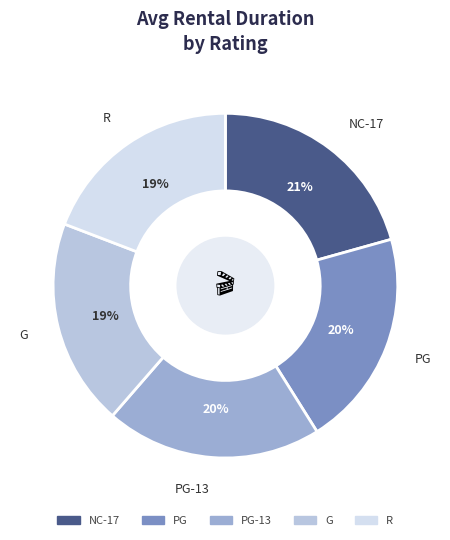

To the nearest percent, what is the average slice percentage?

20%